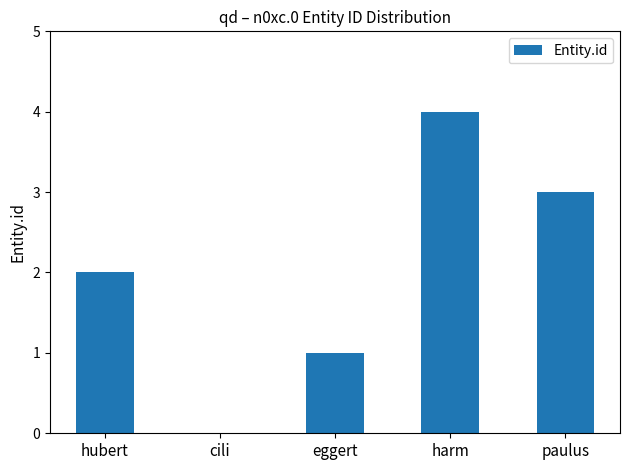

Read the value at paulus.

3